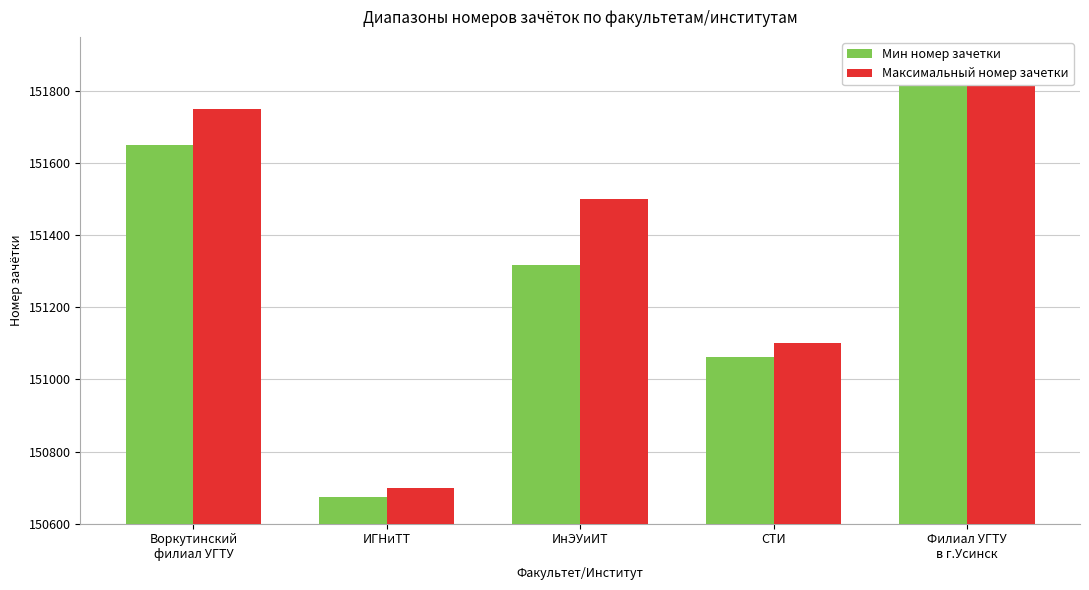

Reading right to left, list all the values displayed in this chart.

Мин номер зачетки: 151828	151061	151318	150673	151650
Максимальный номер зачетки: 151850	151100	151500	150700	151750